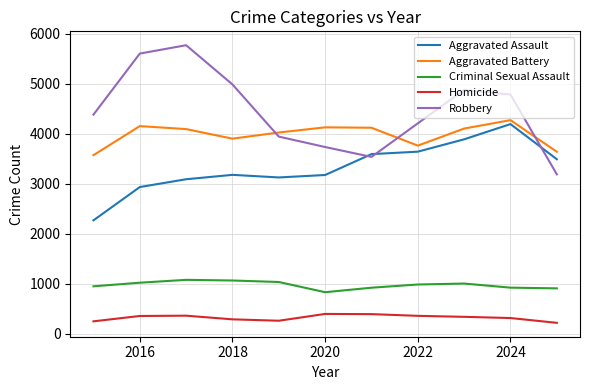

True or false: Criminal Sexual Assault and Homicide intersect in this chart.

False